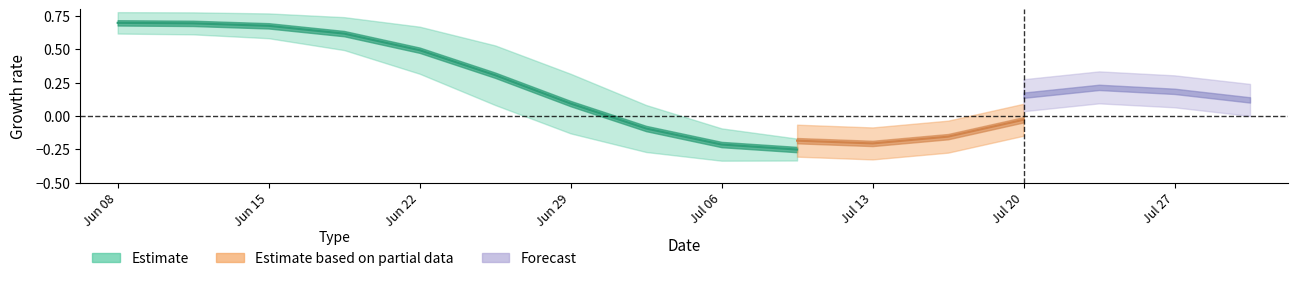

What is the total value across all series at 5?

1